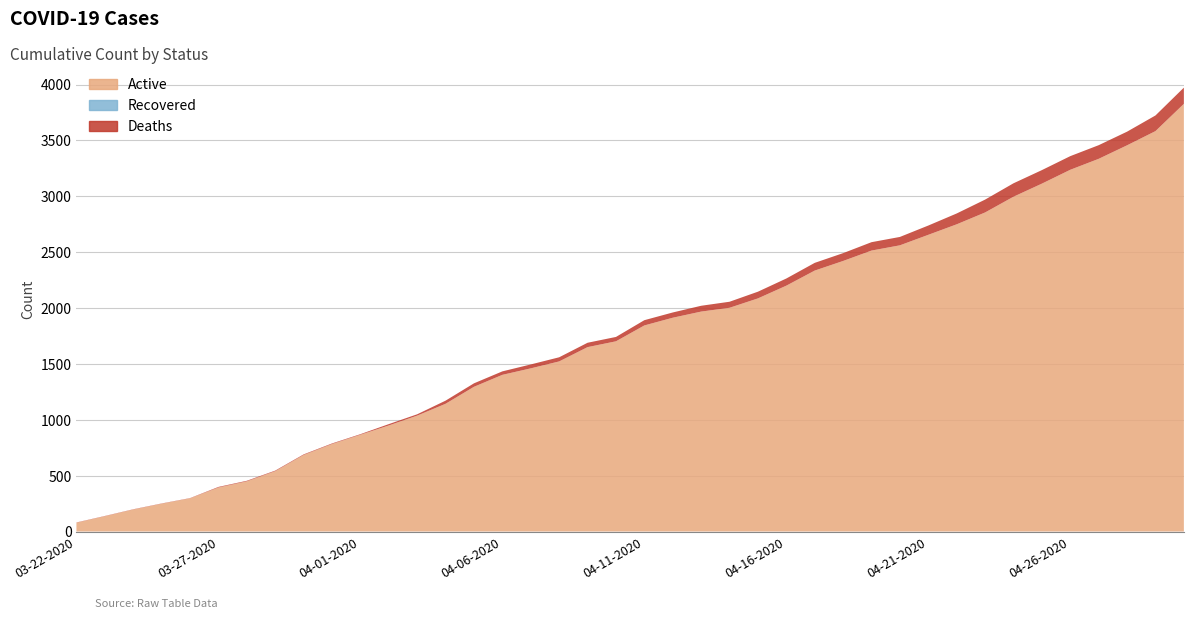

Reading left to right, list all the values displayed in this chart.

Active: 79	137	197	249	297	394	449	540	685	783	866	949	1037	1143	1295	1402	1460	1522	1650	1702	1844	1913	1968	2002	2086	2200	2335	2421	2514	2561	2655	2749	2855	2996	3113	3237	3335	3456	3583	3827
Recovered: 0	0	0	0	0	0	0	0	0	0	0	0	0	0	0	0	0	0	0	0	0	0	0	0	0	0	0	0	0	0	0	0	0	0	0	0	0	0	0	0
Deaths: 2	2	2	2	2	5	5	5	5	5	5	12	12	28	31	31	35	37	39	39	47	47	52	54	60	64	69	70	75	75	83	97	115	120	121	122	122	122	140	145
Confirmed: 81	139	199	251	299	399	454	545	690	788	871	961	1049	1171	1326	1433	1495	1559	1689	1741	1891	1960	2020	2056	2146	2264	2404	2491	2589	2636	2738	2846	2970	3116	3234	3359	3457	3578	3723	3972